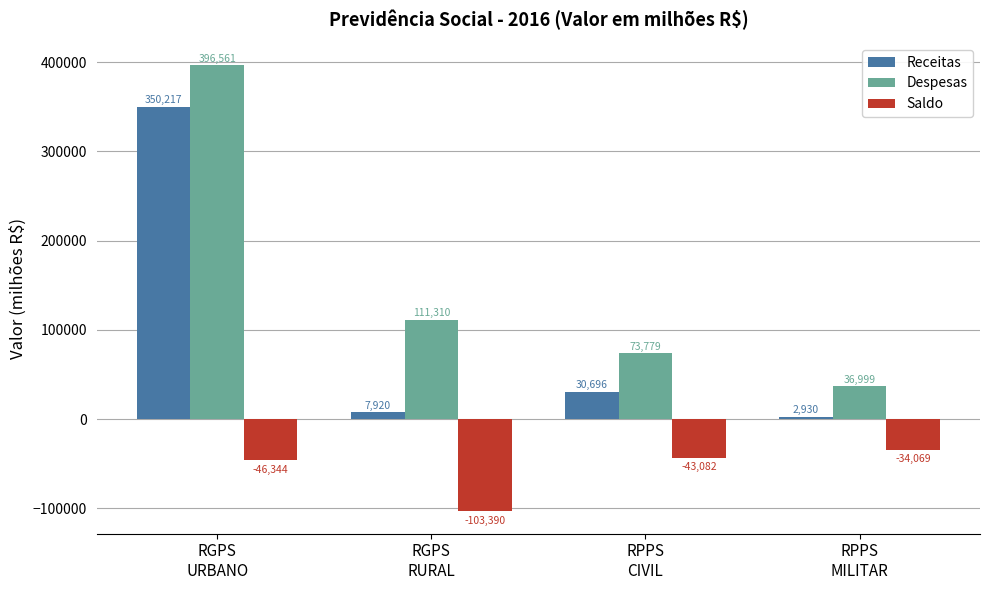

List the series in order of their overall mean, highest first.

Despesas, Receitas, Saldo